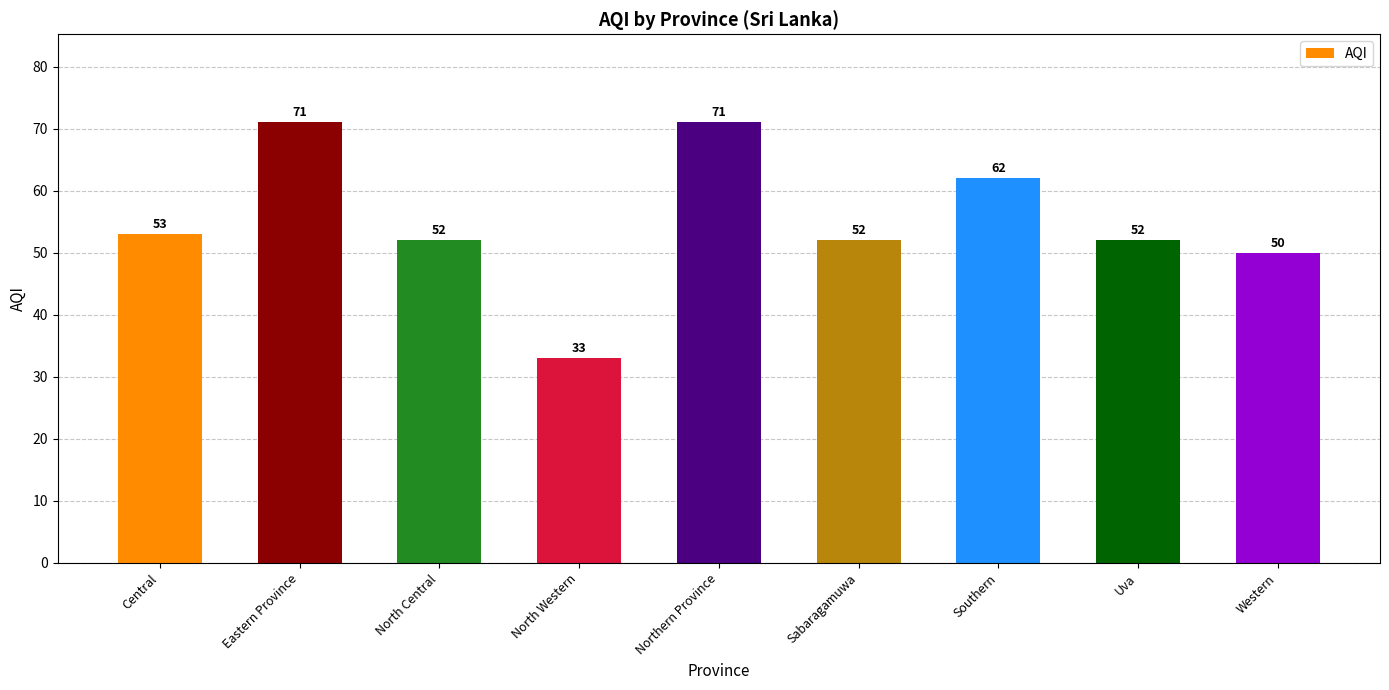

The chart shows a value of 19 at Western. True or false?

False